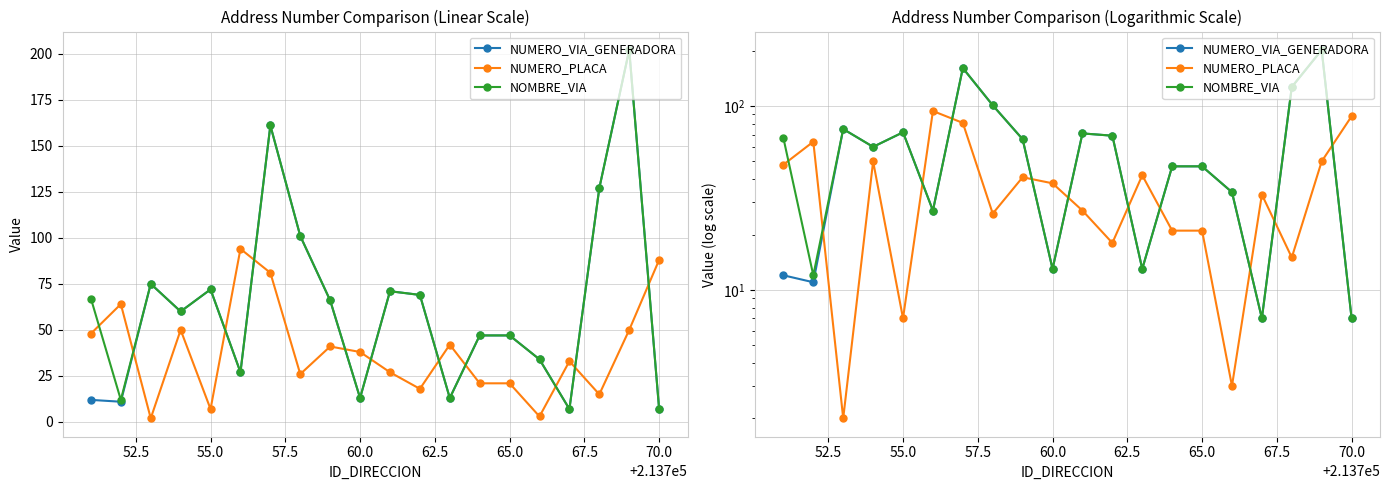

Reading left to right, what are all the values shown in this chart?

NUMERO_VIA_GENERADORA: 12	11	75	60	72	27	161	101	66	13	71	69	13	47	47	34	7	127	202	7
NUMERO_PLACA: 48	64	2	50	7	94	81	26	41	38	27	18	42	21	21	3	33	15	50	88
NOMBRE_VIA: 67	12	75	60	72	27	161	101	66	13	71	69	13	47	47	34	7	127	202	7